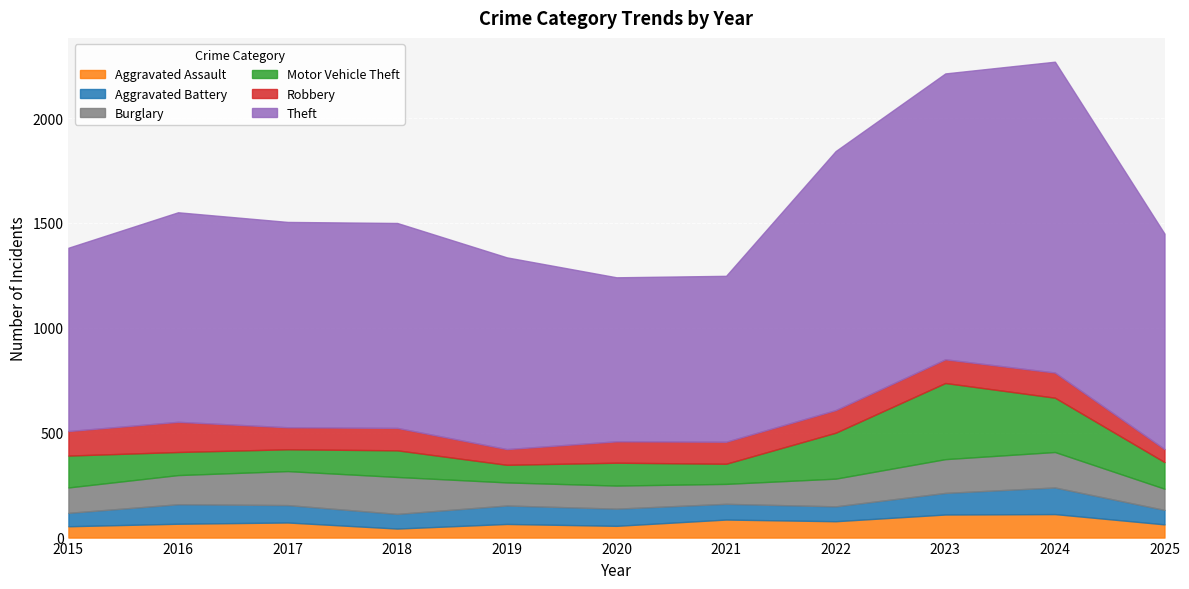

How many lines are shown in the chart?

6